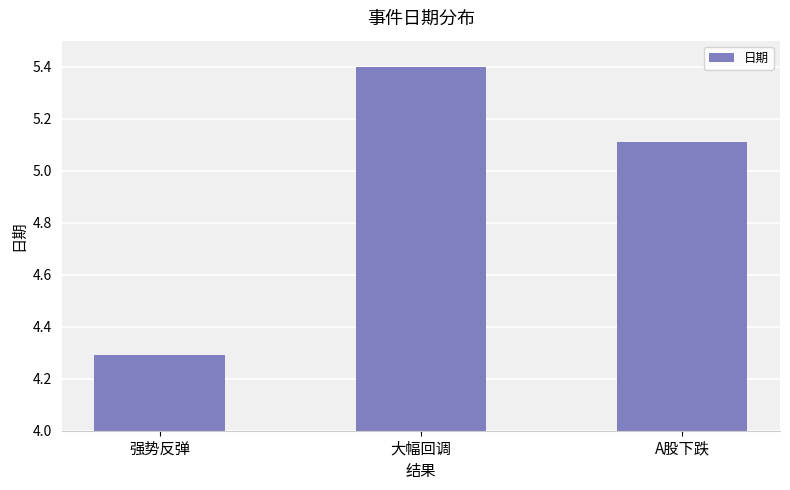

Reading right to left, extract all data points from this chart.

5.1	5.4	4.3